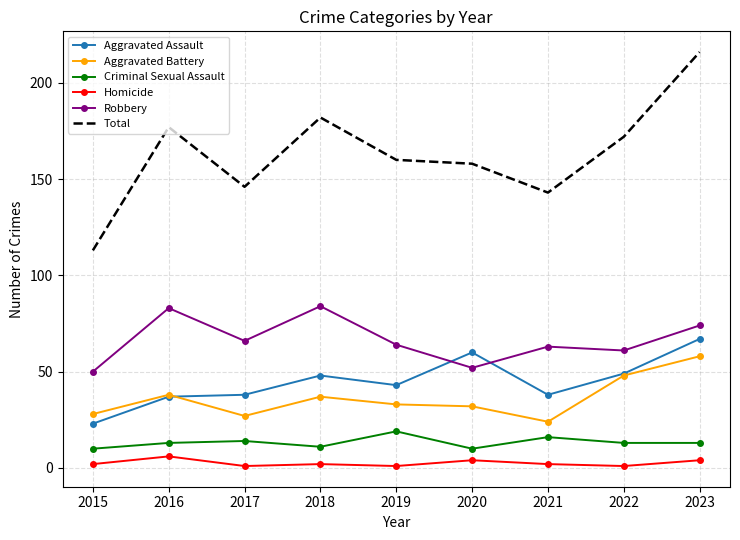

What is the approximate value of Aggravated Battery at 2021, to the nearest 5?

25